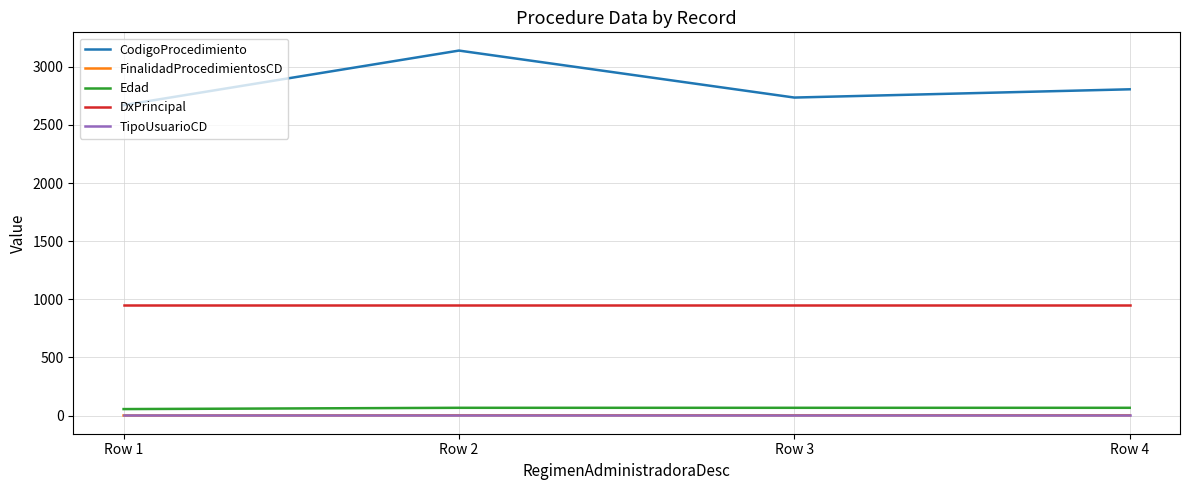

At which category is the sum across all series the highest?

Row 2